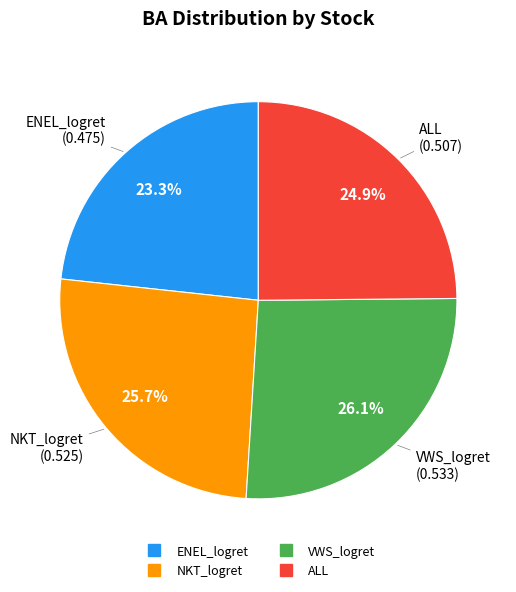

How many segments does this pie chart have?

4